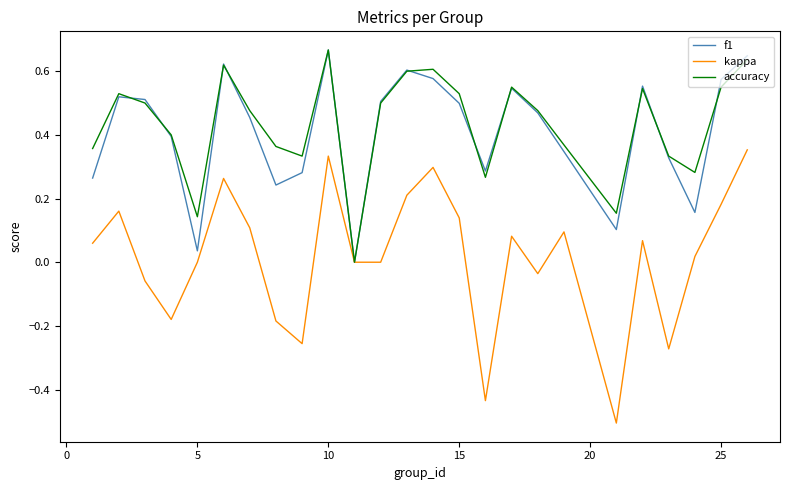

Which series has the largest range (max minus min)?

kappa